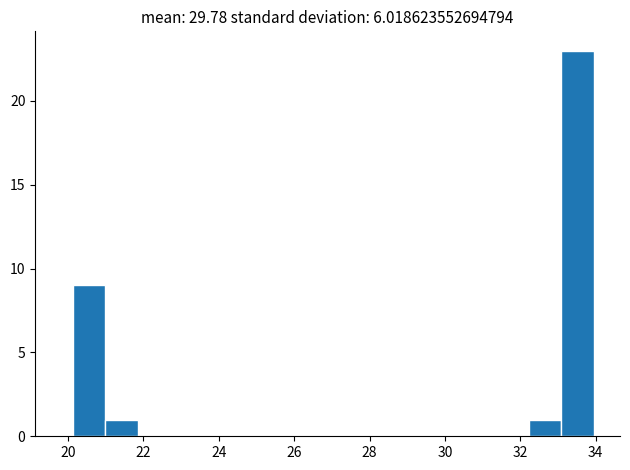

Reading left to right, transcribe this chart: for each bar, give the range it covers on the x-axis and its height. Neither the bar edges nor the heights are printed on the chart, so give them approximately, as read against the axes.

20.2 to 21.0: 9
21.0 to 21.8: 1
21.8 to 22.8: 0
22.8 to 23.6: 0
23.6 to 24.4: 0
24.4 to 25.4: 0
25.4 to 26.2: 0
26.2 to 27.0: 0
27.0 to 28.0: 0
28.0 to 28.8: 0
28.8 to 29.6: 0
29.6 to 30.4: 0
30.4 to 31.4: 0
31.4 to 32.2: 0
32.2 to 33.0: 1
33.0 to 34.0: 23